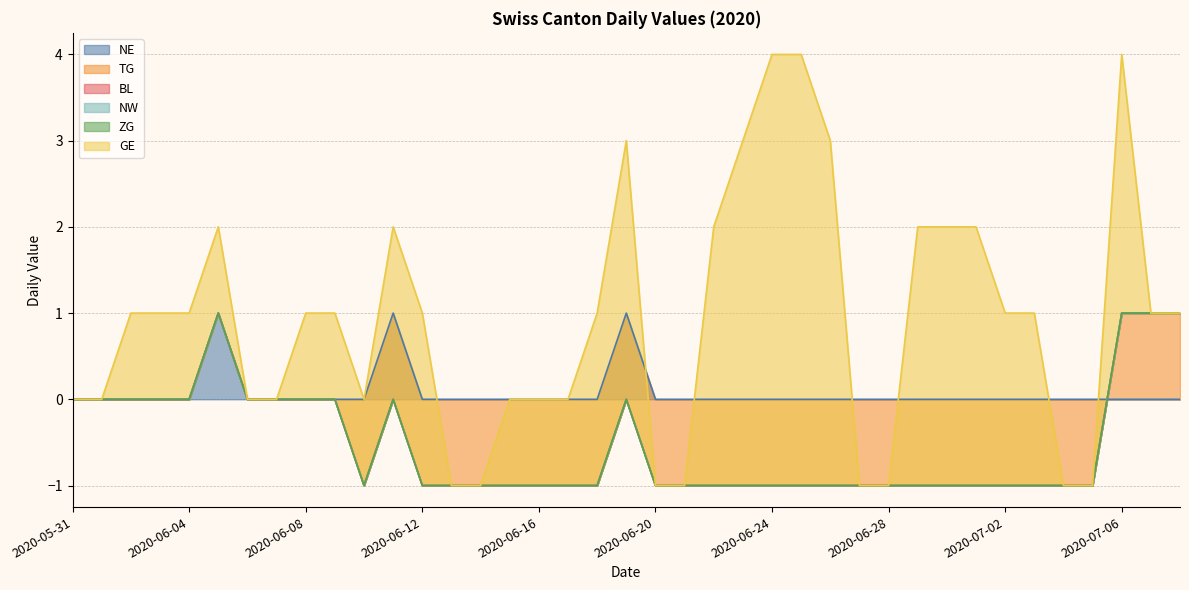

At which label is BL closest to 0?

2020-05-31